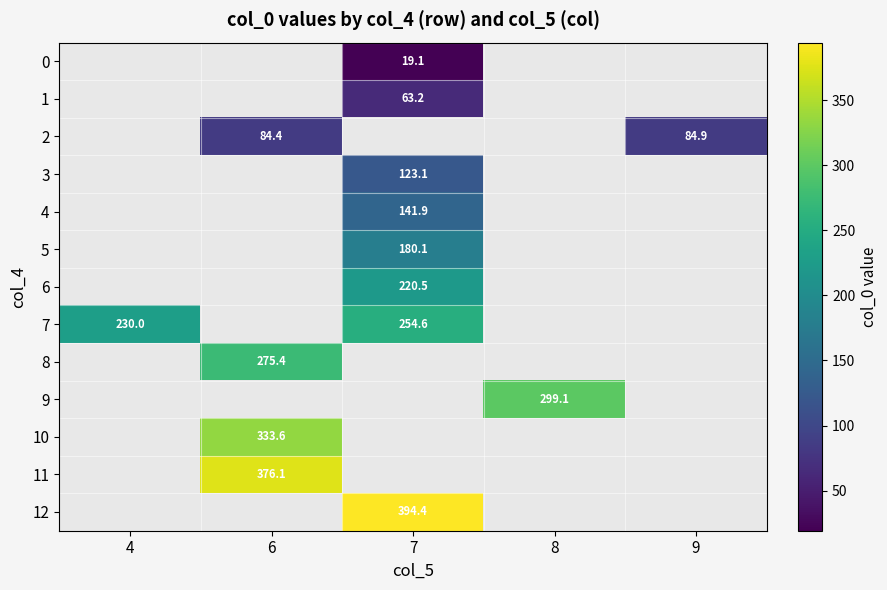

How many data points in 12 are above 394?

1